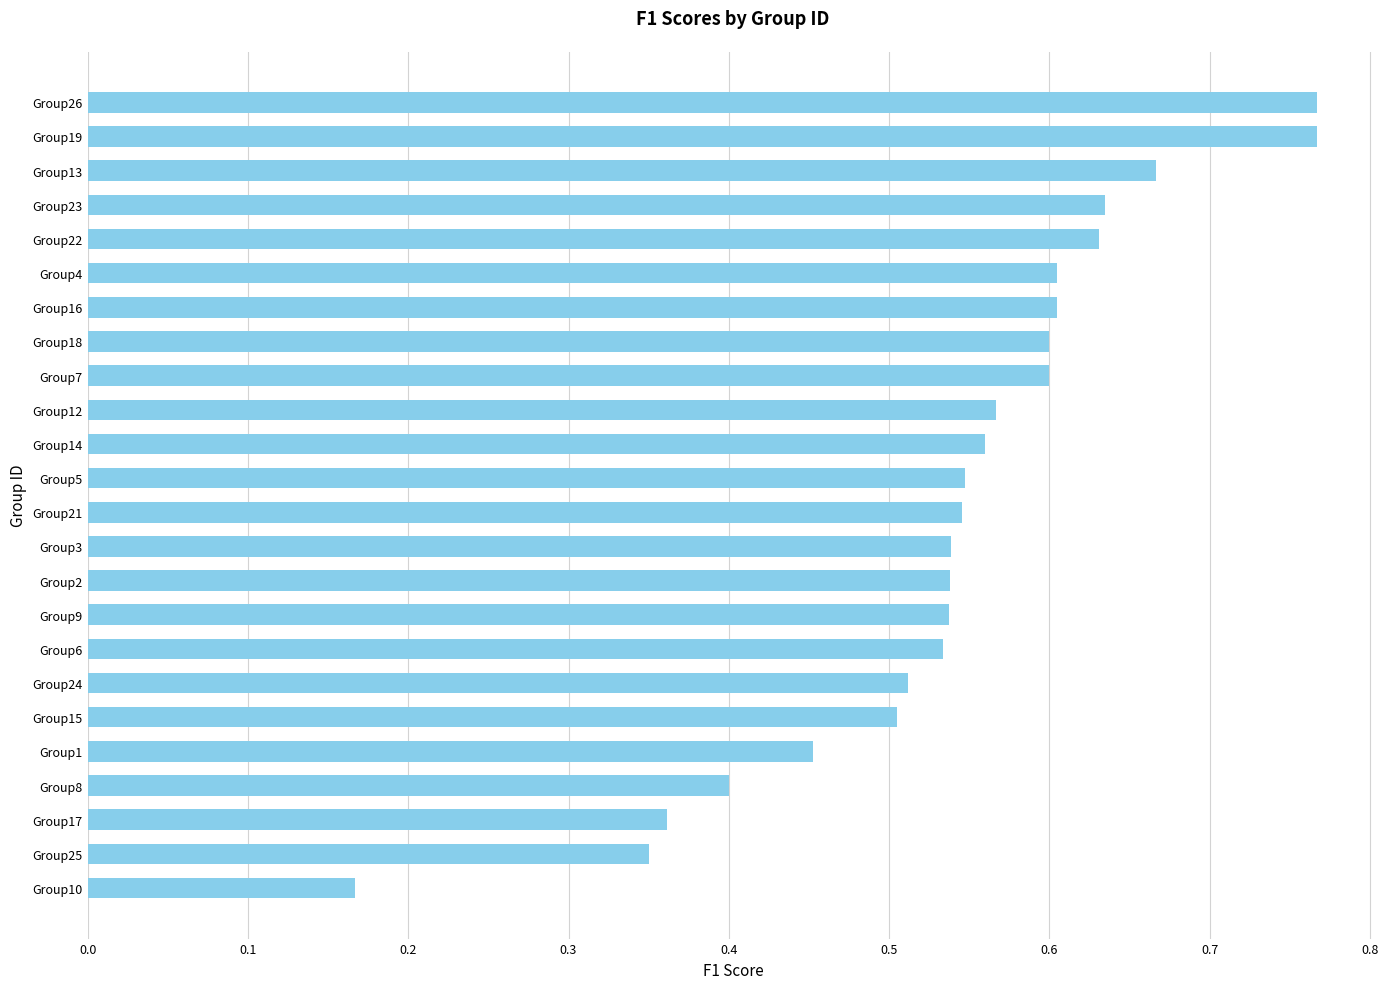

How many values are between 0 and 1?

24